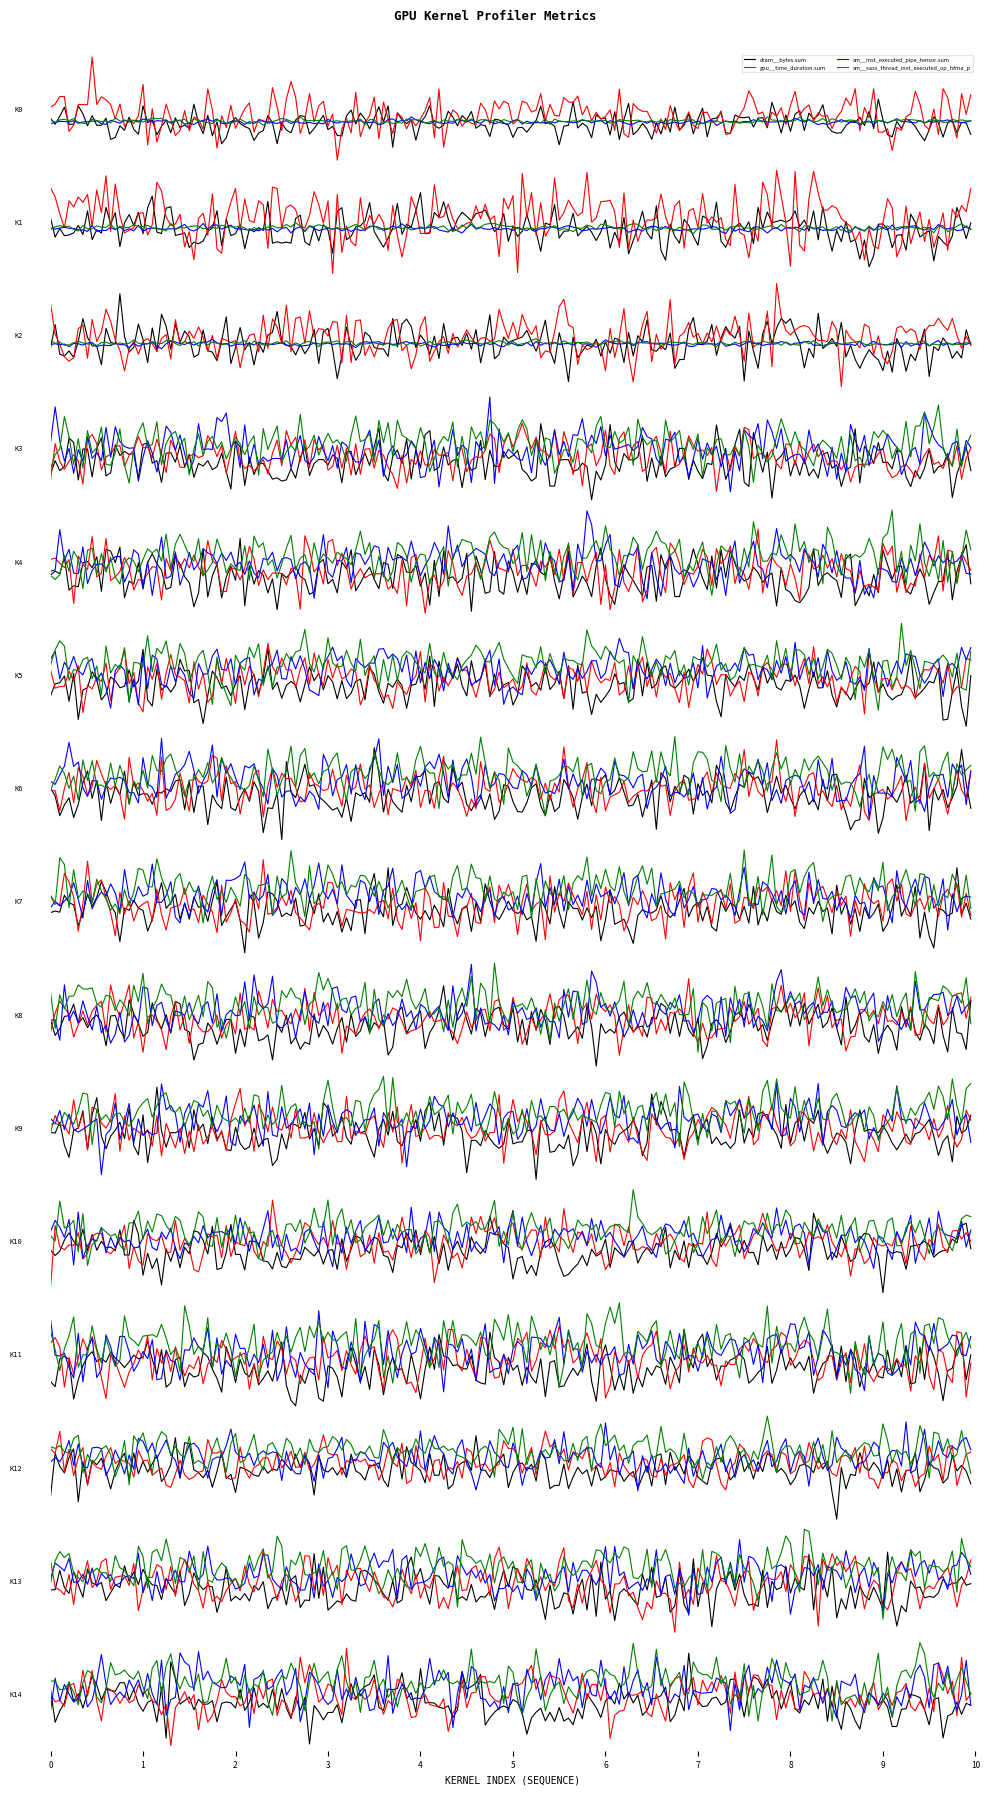

How many values in the dram__bytes.sum series are below 3456?

2